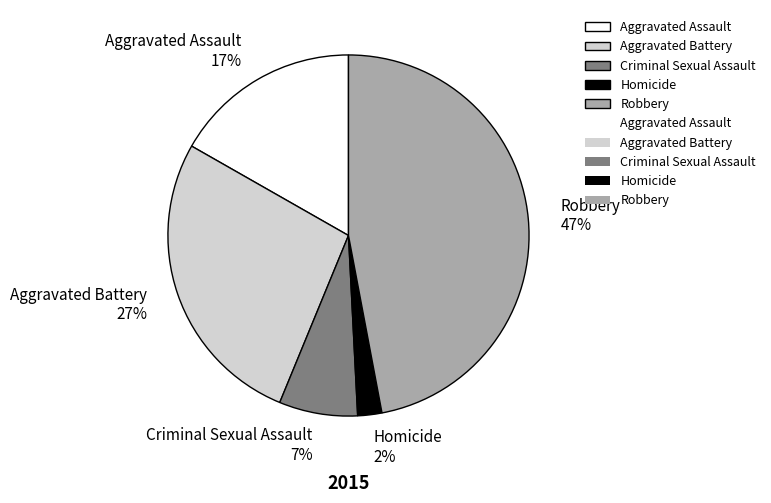

Between Robbery and Homicide, which is larger?

Robbery